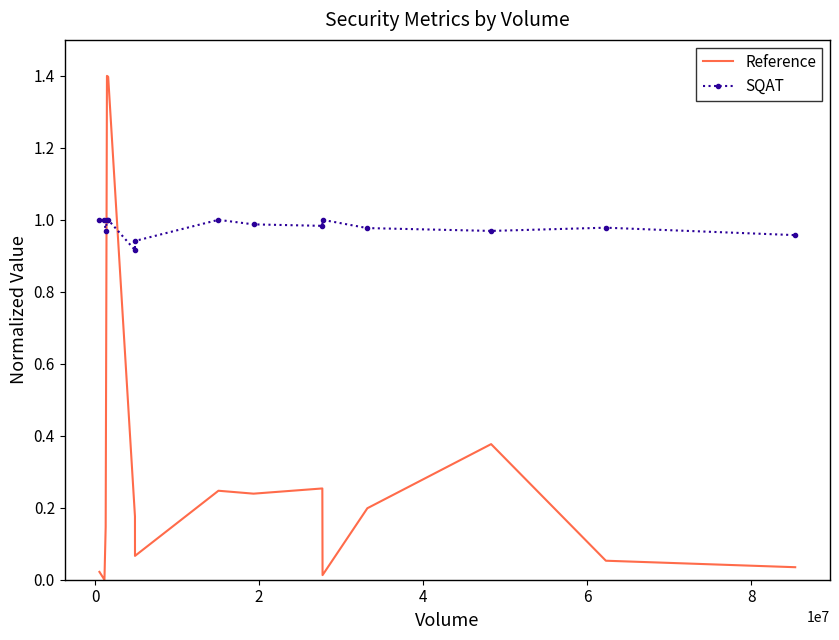

True or false: Reference and SQAT intersect in this chart.

True